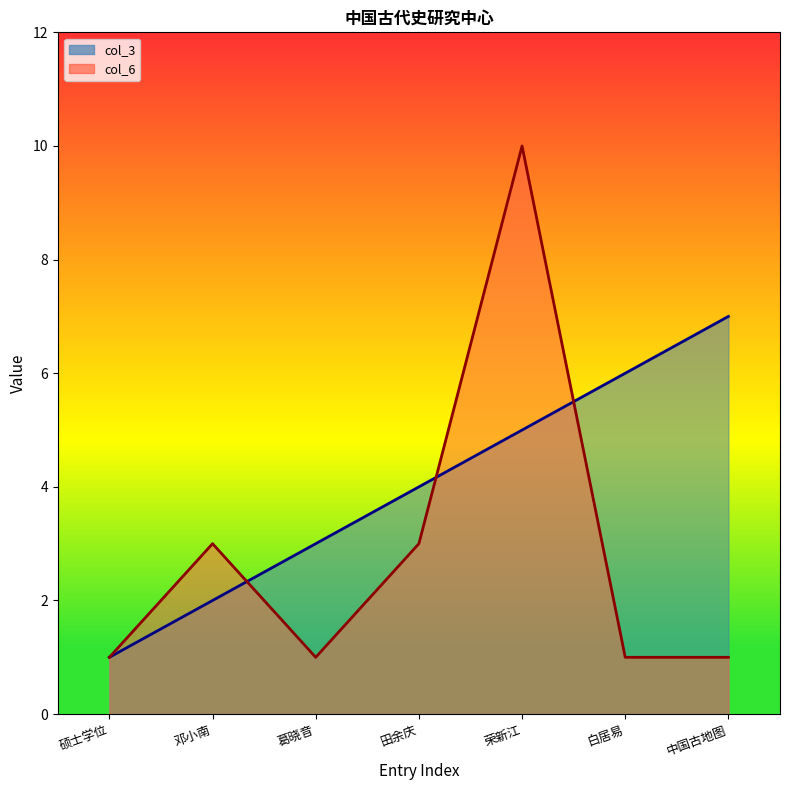

Between 田余庆 and 邓小南, which is larger?

田余庆